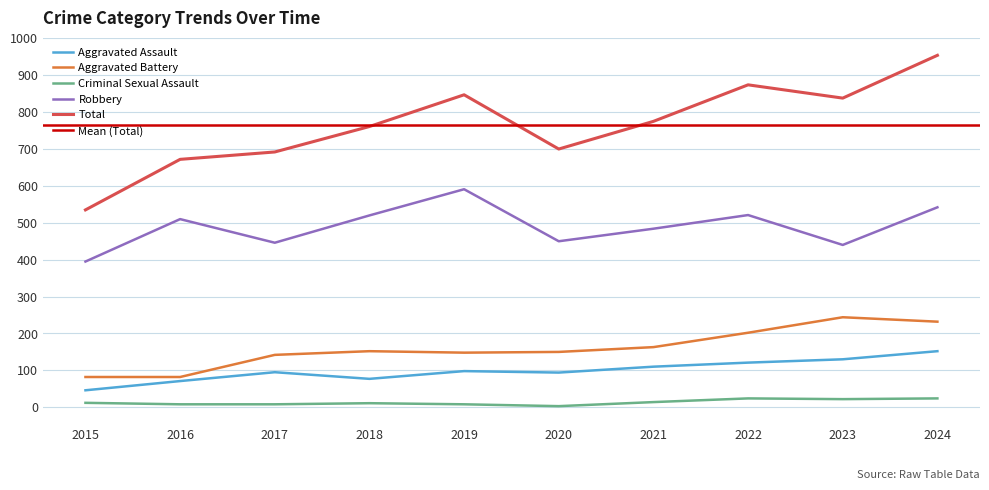

At which label does Robbery reach its minimum?

2015